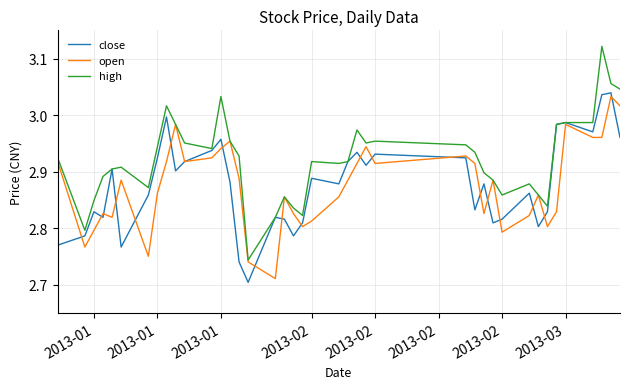

Which series has the largest total across all categories?

high